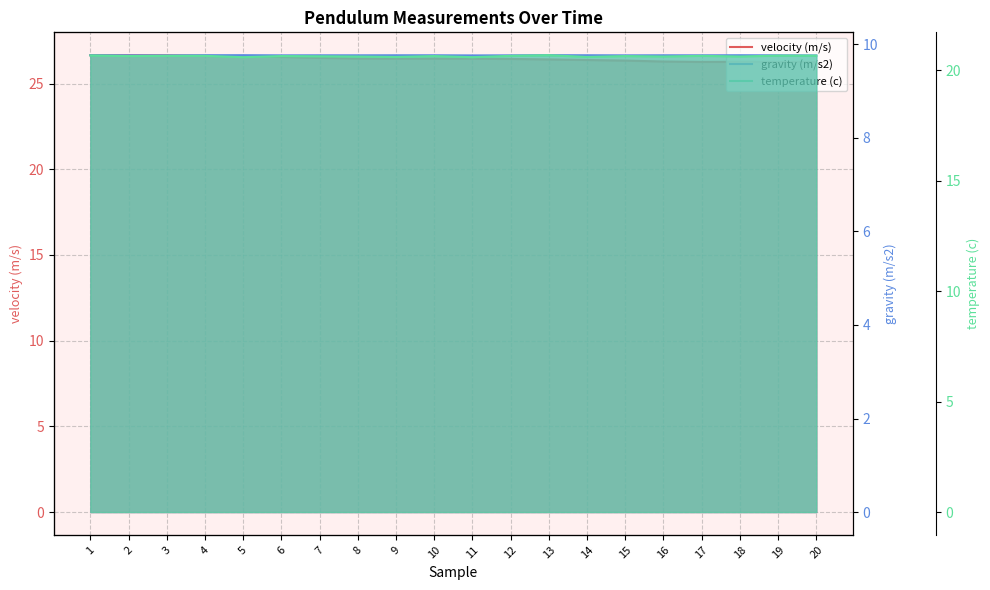

What are all the series names shown in the legend?

velocity (m/s), gravity (m/s2), temperature (c)